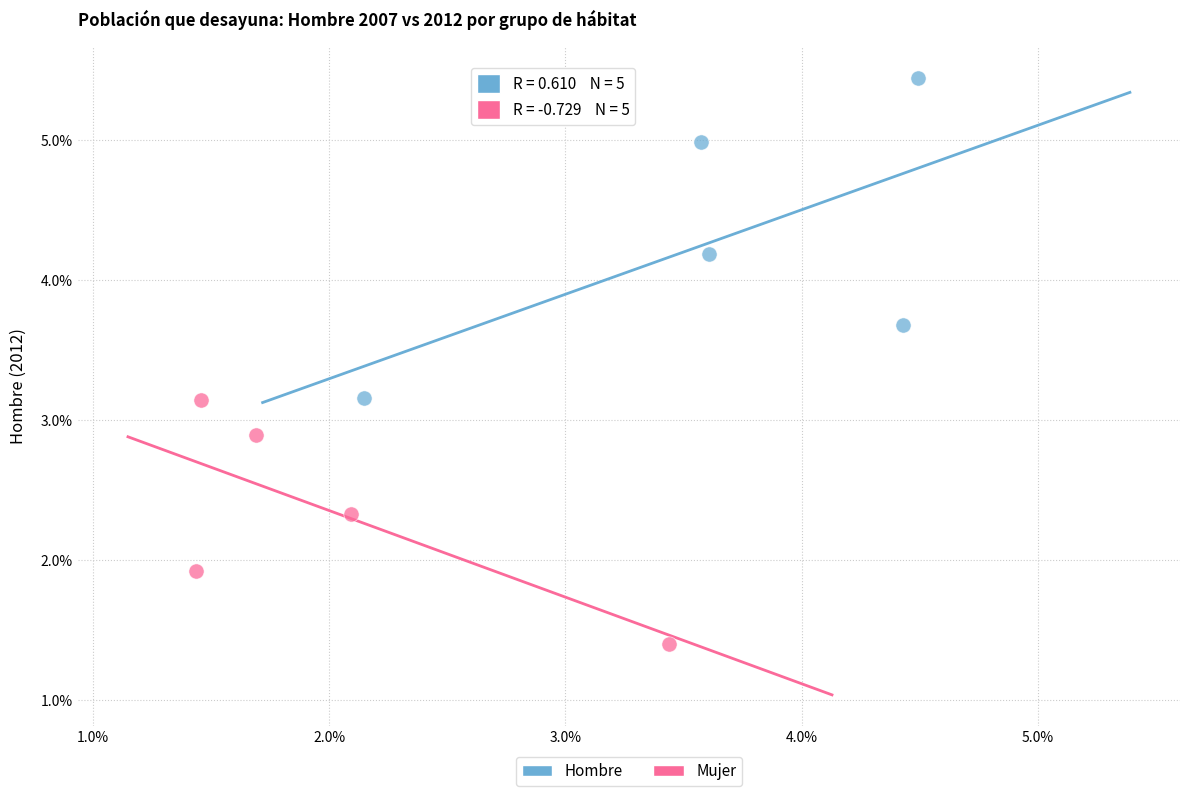

What are all the series names shown in the legend?

Hombre, Mujer